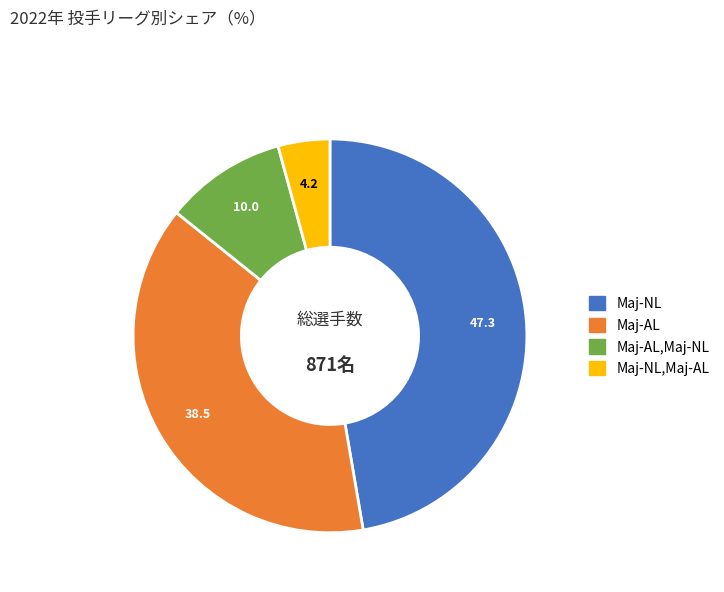

Is there a majority slice in this chart?

No